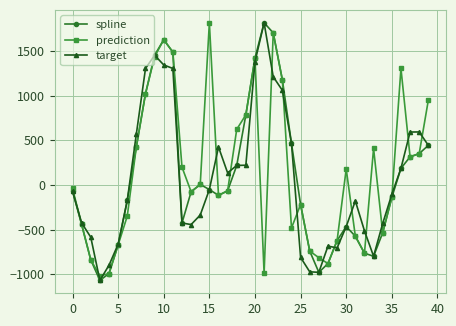

At how many categories does at least one series exceed 67?

22